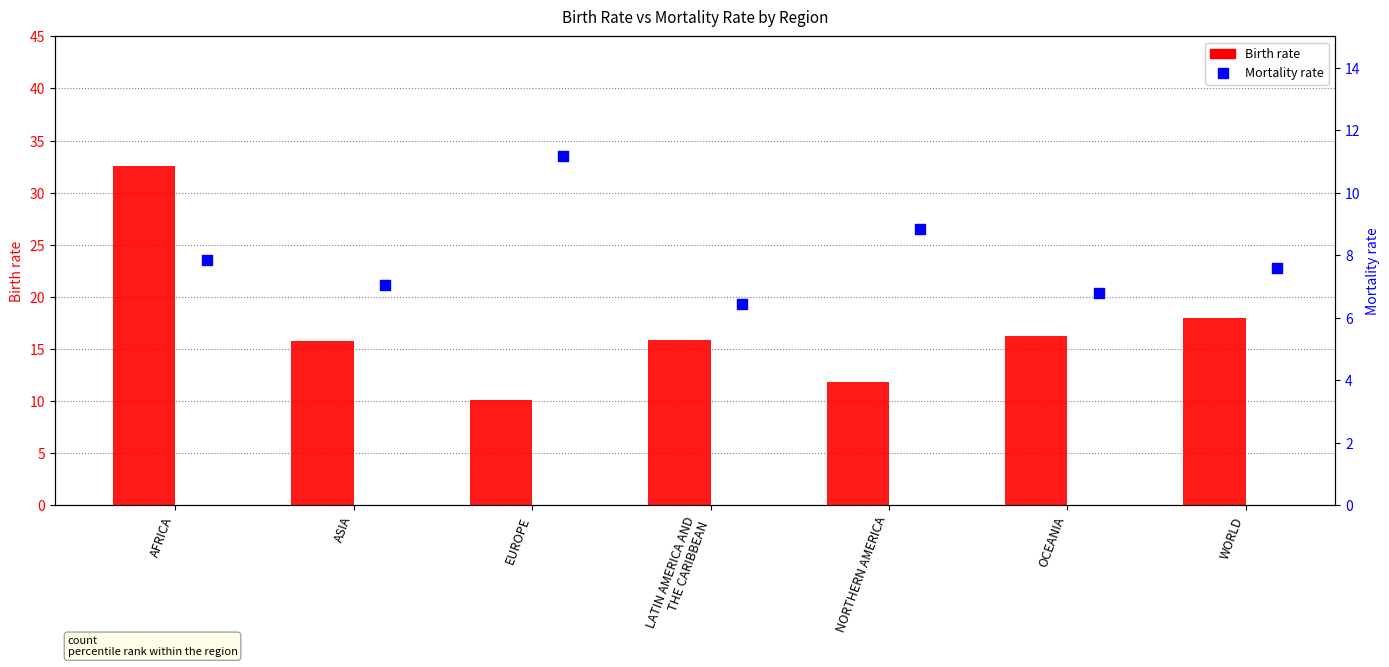

What is the total value across all series at LATIN AMERICA AND
THE CARIBBEAN?

22.3